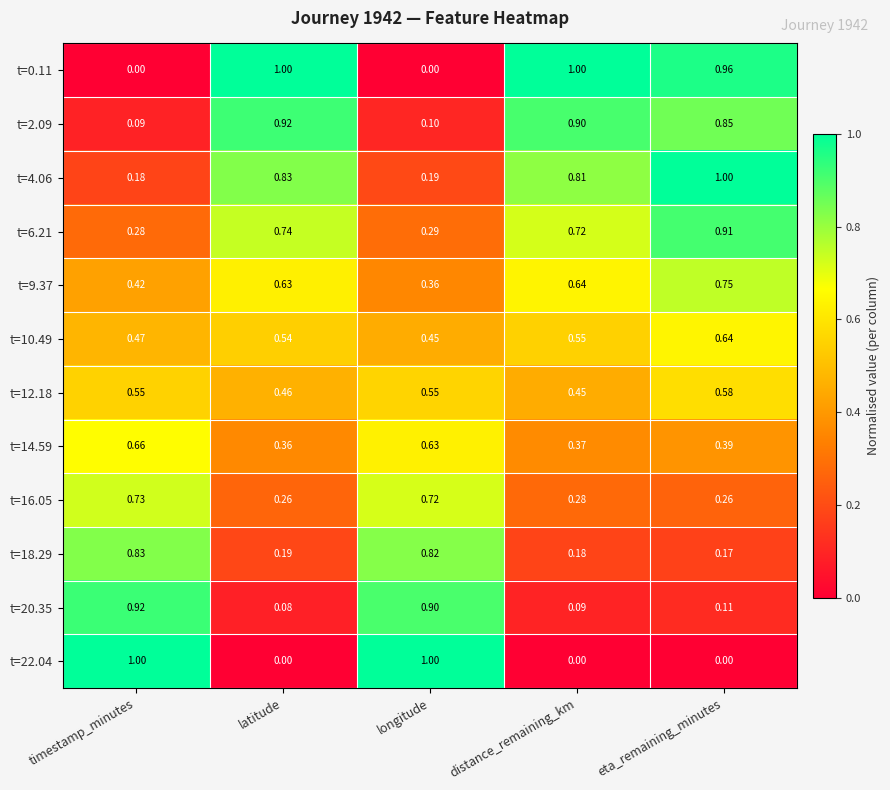

How many data points does each series have?

5